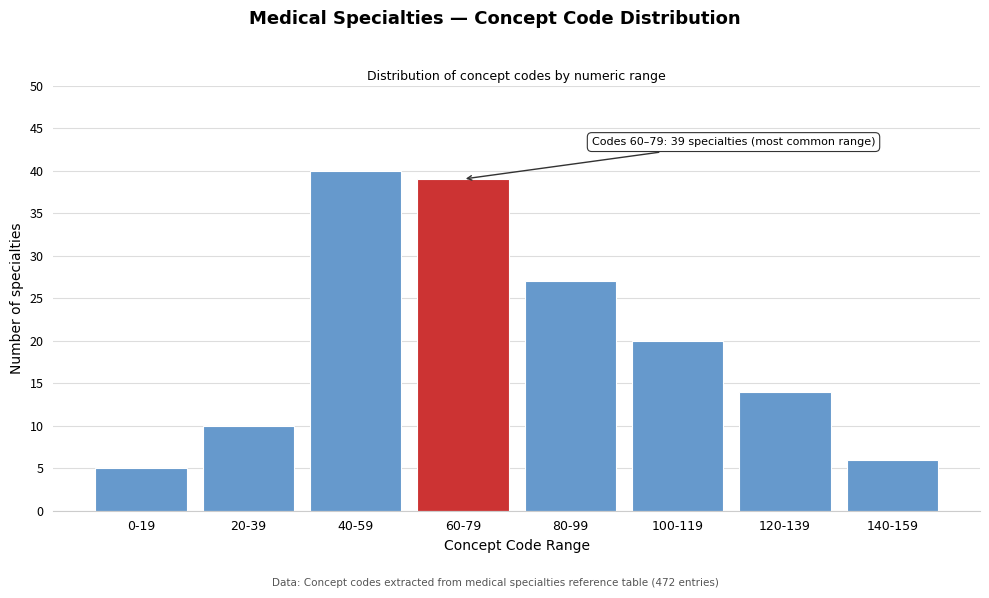

Reading right to left, what are all the values shown in this chart?

6	14	20	27	39	40	10	5